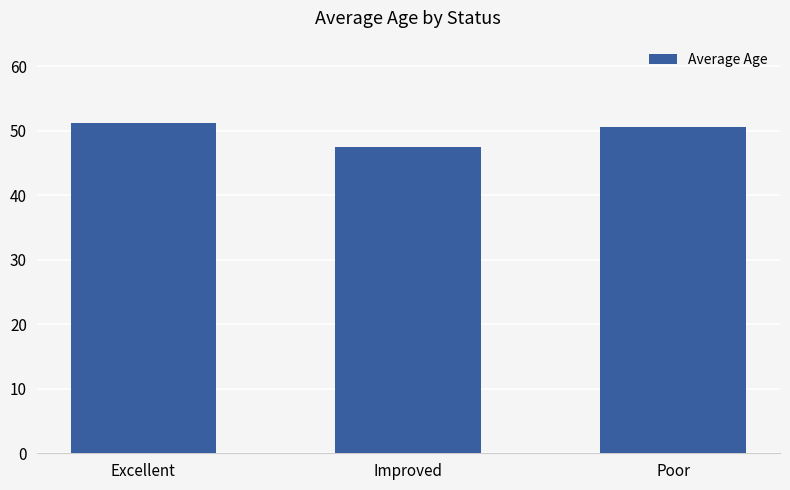

What is the ratio of the value at Improved to the value at Poor?

0.9